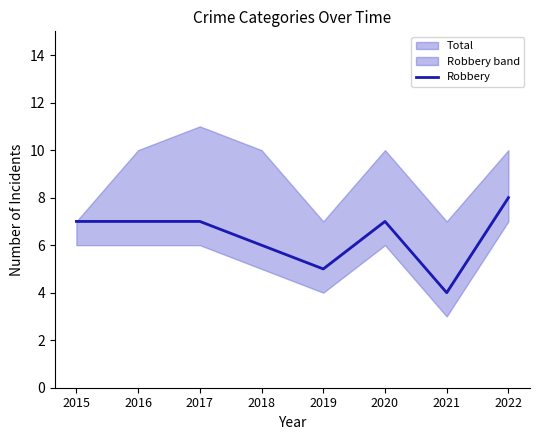

Which has a higher value, 2017 or 2020?

2017